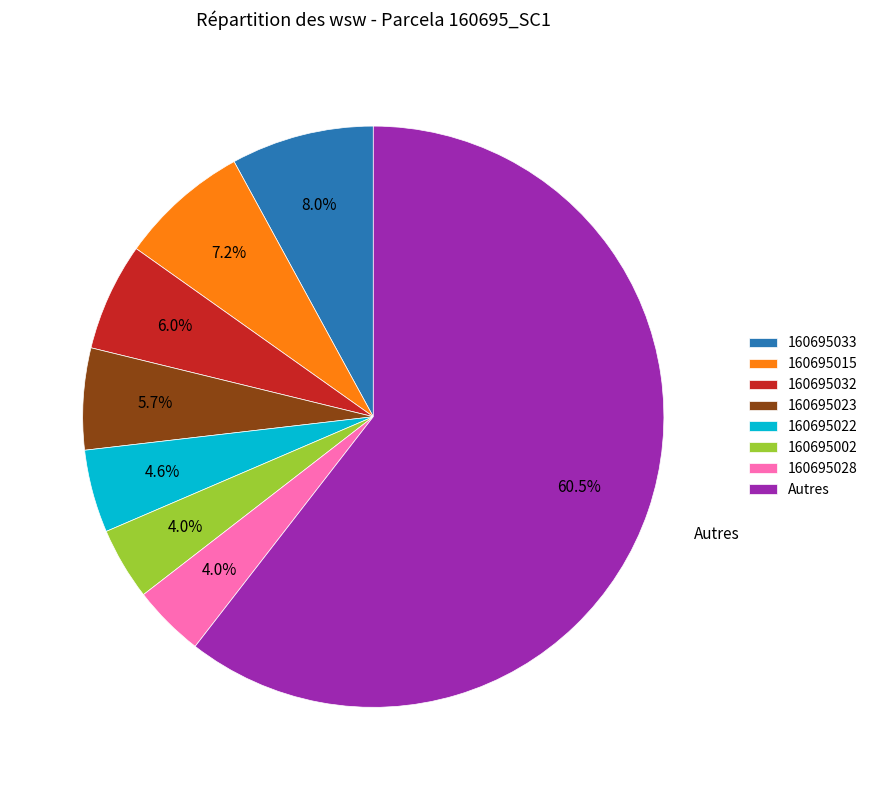

What is the ratio of the value at 160695032 to the value at 160695023?

1.1